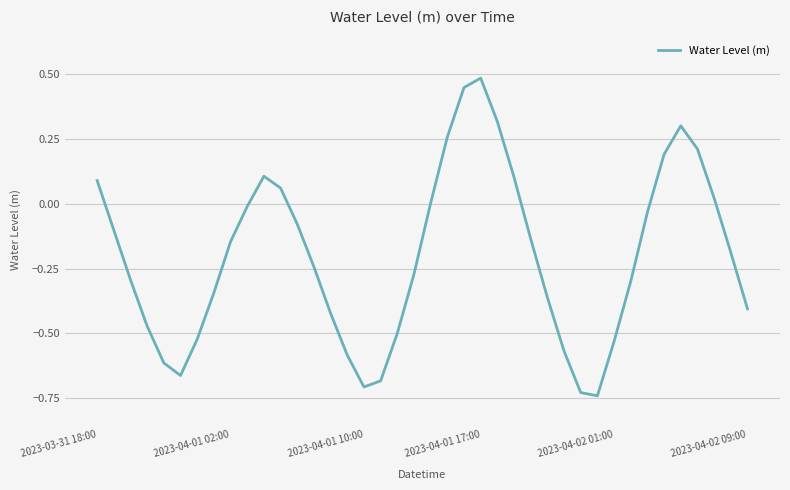

Reading left to right, extract all data points from this chart.

0.1	-0.1	-0.3	-0.5	-0.6	-0.7	-0.5	-0.3	-0.1	-0.0	0.1	0.1	-0.1	-0.2	-0.4	-0.6	-0.7	-0.7	-0.5	-0.3	0.0	0.3	0.4	0.5	0.3	0.1	-0.1	-0.4	-0.6	-0.7	-0.7	-0.5	-0.3	-0.0	0.2	0.3	0.2	0.0	-0.2	-0.4